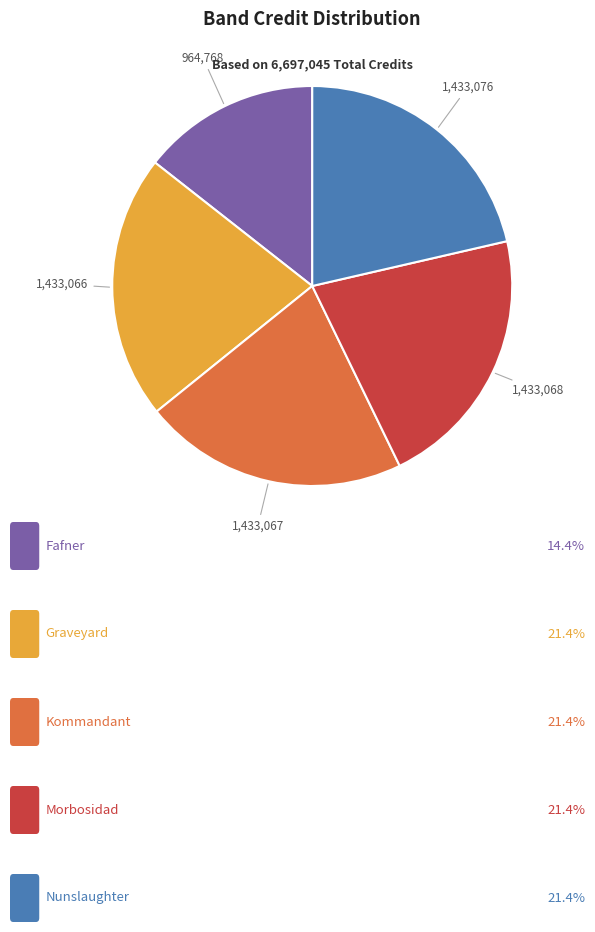

Does any single category account for the majority?

No